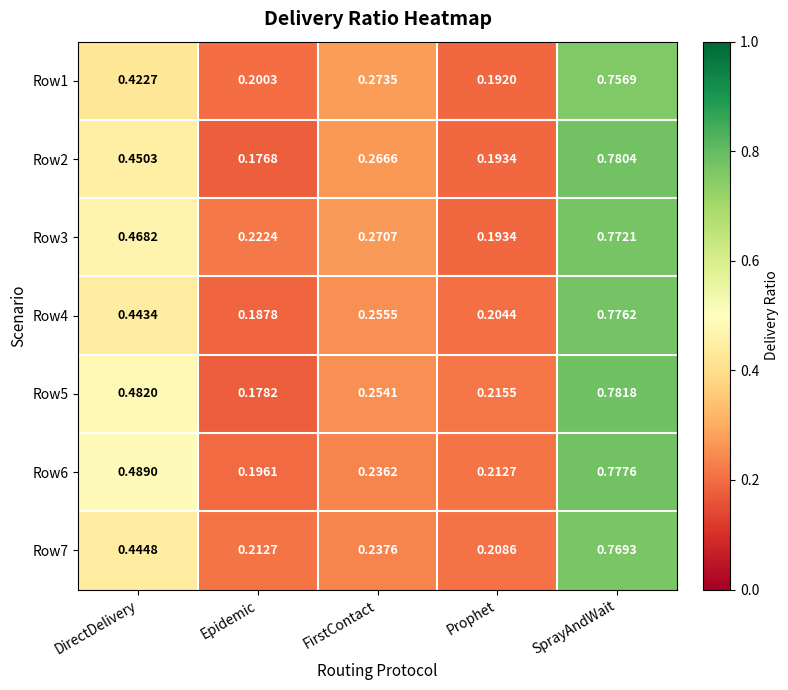

At which label is Row3 closest to 0?

Prophet